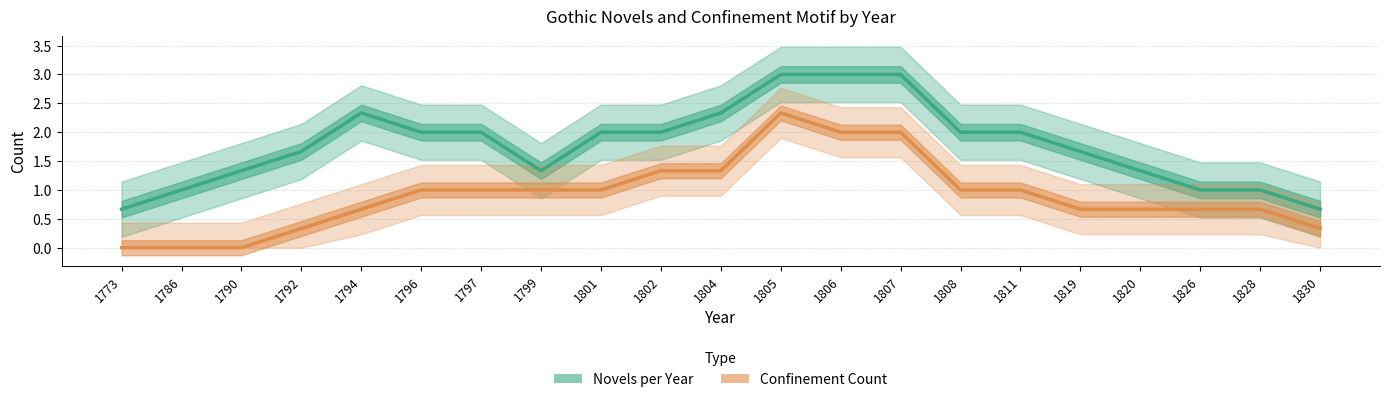

At which label does Confinement Count reach its minimum?

1773